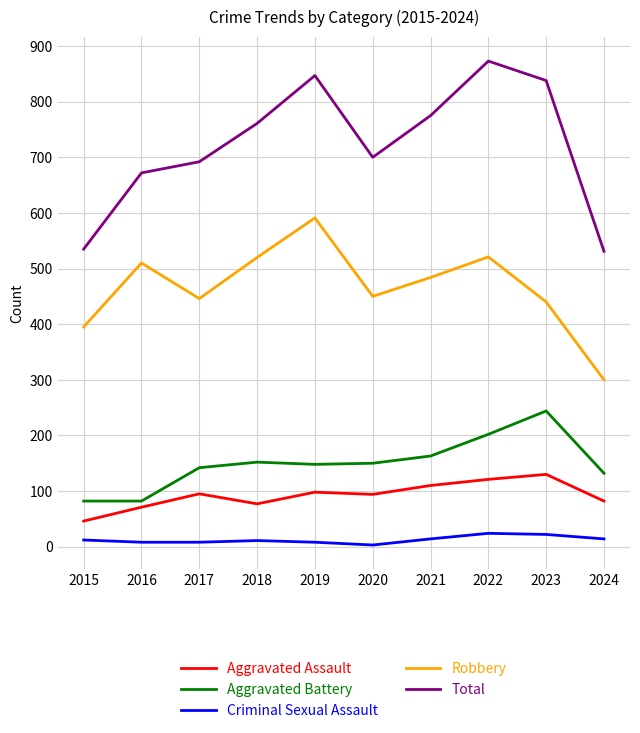

What value does the Criminal Sexual Assault series have at 2018, to the nearest 5?

10